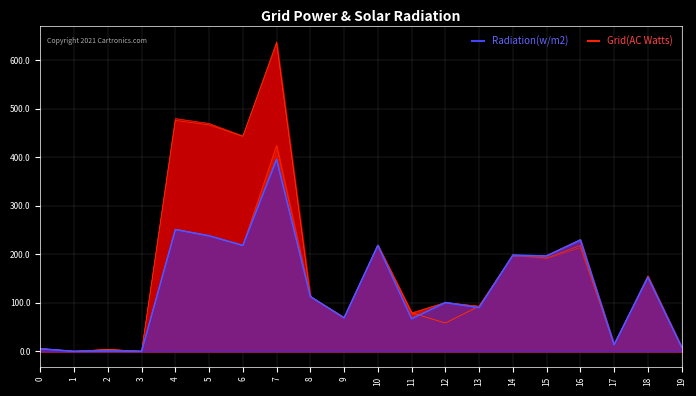

Is it true that col_6 equals 318.4 at 16?

False